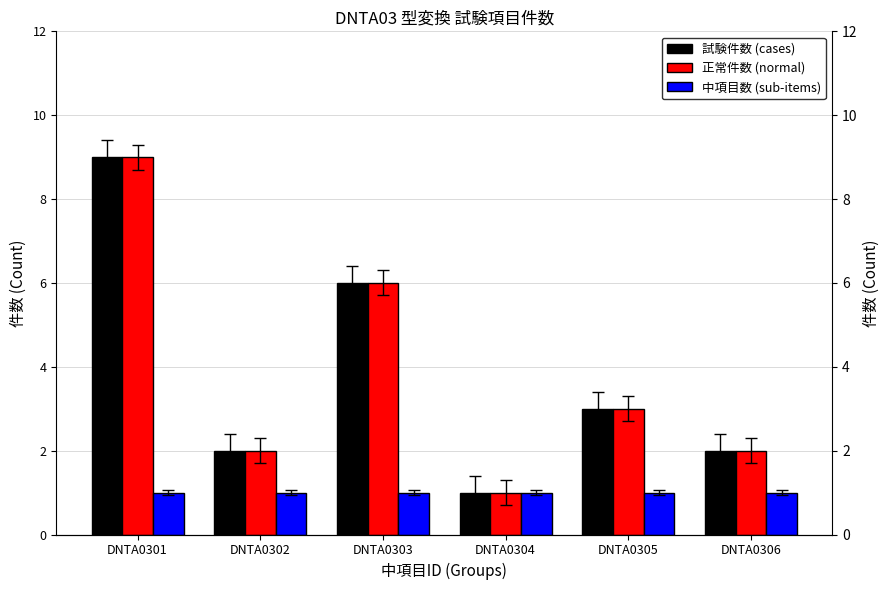

Reading left to right, extract all data points from this chart.

試験件数 (cases): DNTA0301=9	DNTA0302=2	DNTA0303=6	DNTA0304=1	DNTA0305=3	DNTA0306=2
正常件数 (normal): DNTA0301=9	DNTA0302=2	DNTA0303=6	DNTA0304=1	DNTA0305=3	DNTA0306=2
中項目数 (sub-items): DNTA0301=1	DNTA0302=1	DNTA0303=1	DNTA0304=1	DNTA0305=1	DNTA0306=1